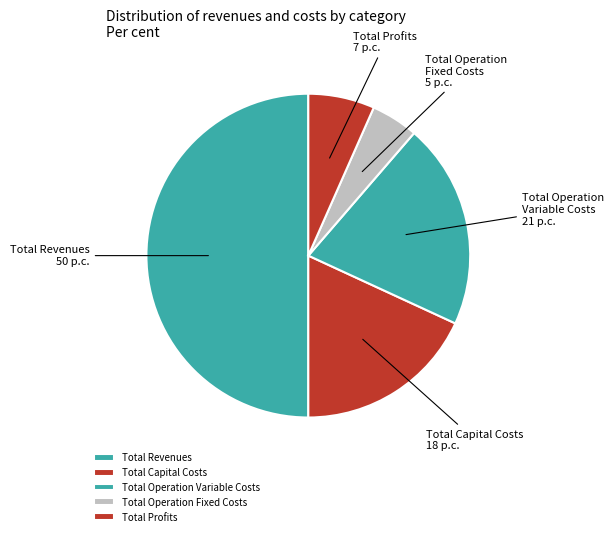

What is the smallest slice in the pie chart?

Total Operation Fixed Costs